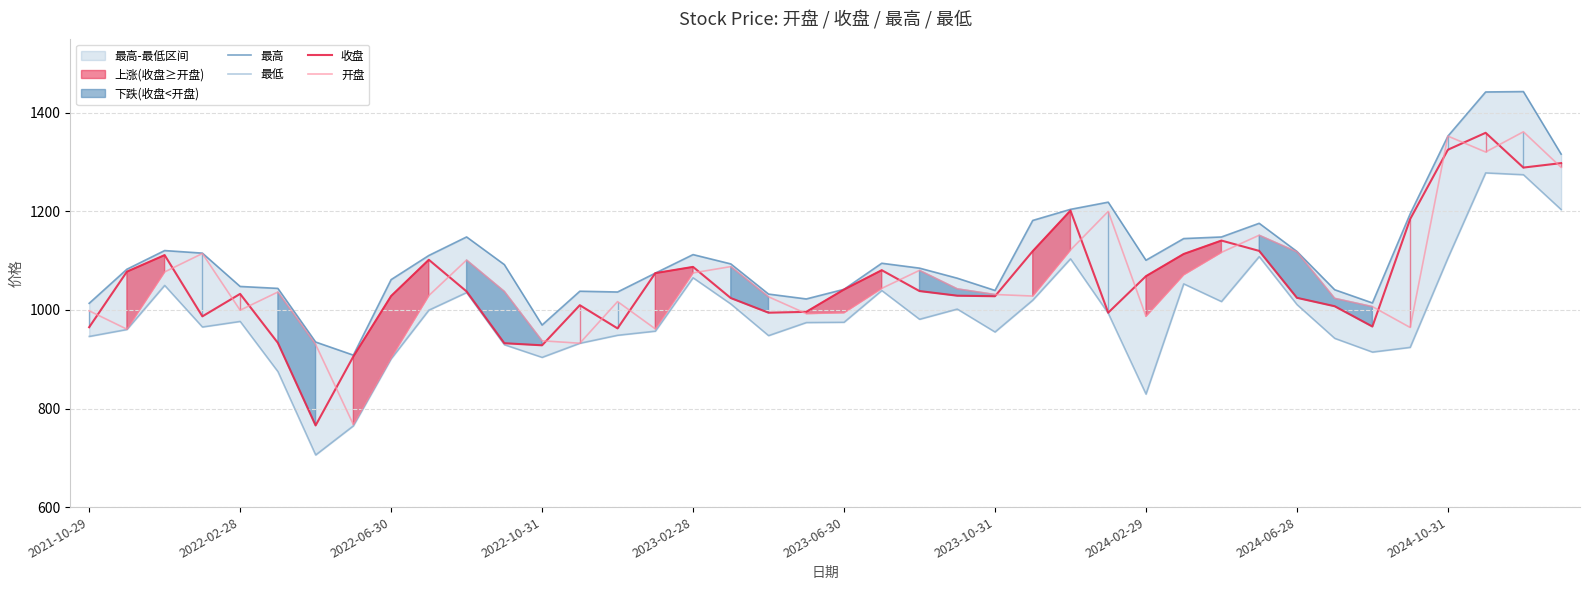

What is the difference between the highest and lowest values at 35?

270.9